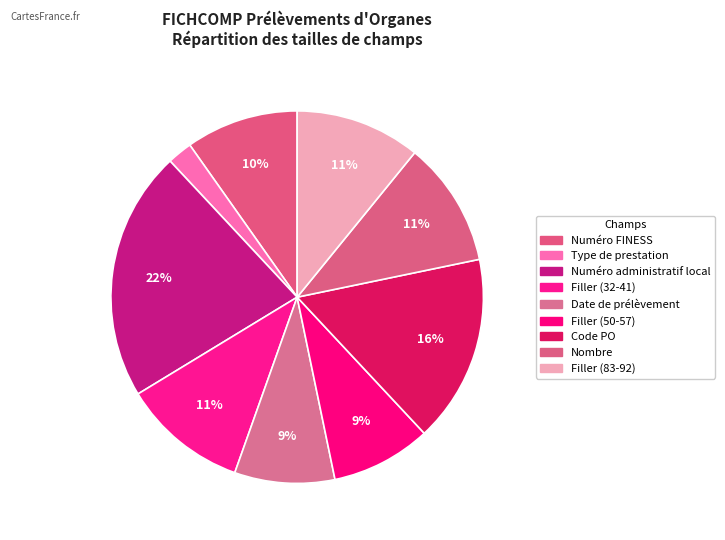

Count the number of slices in the pie.

9